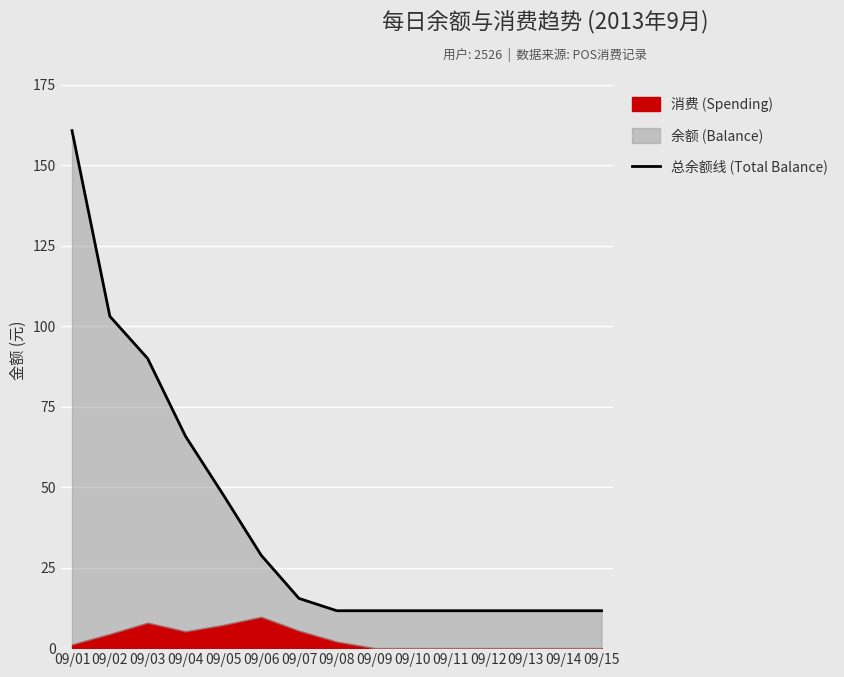

Which has a higher value, 09/05 or 09/03?

09/03